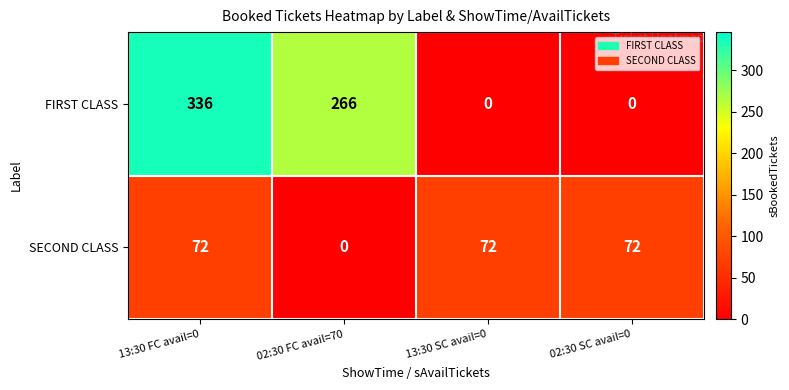

List the series in order of their overall mean, highest first.

FIRST CLASS, SECOND CLASS